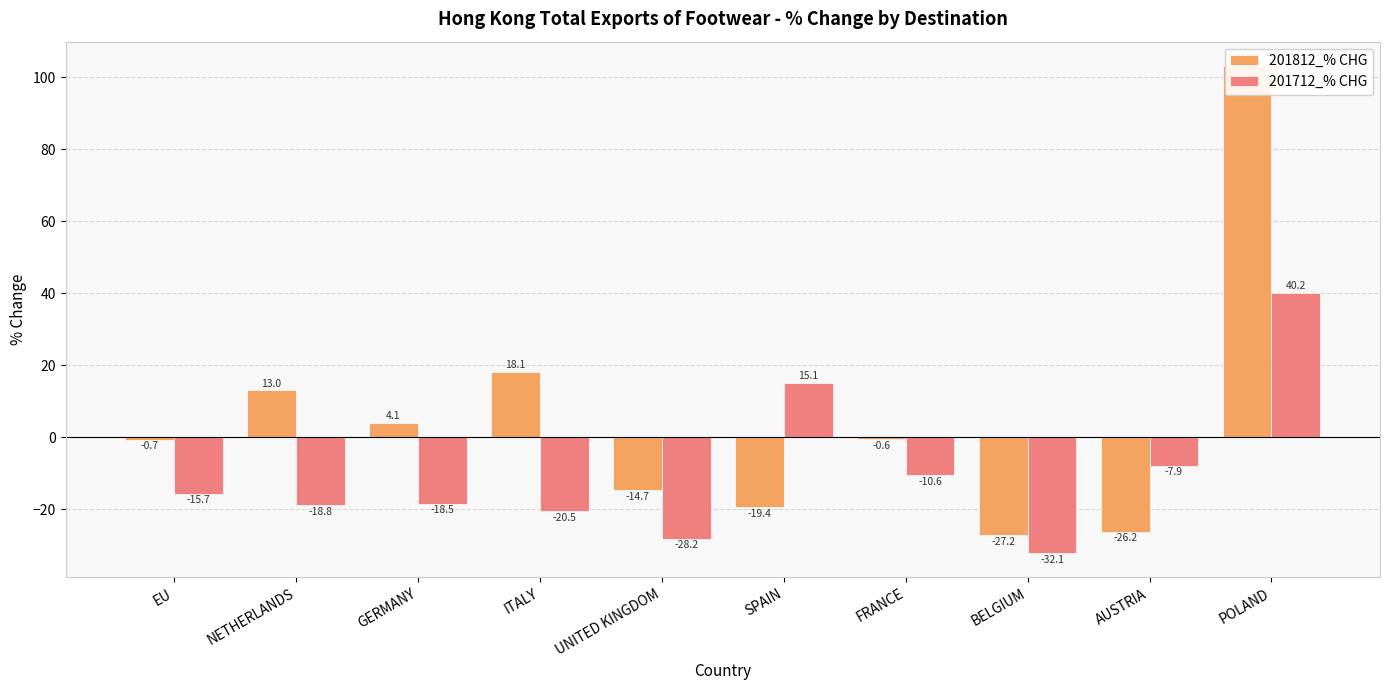

Reading right to left, transcribe all the data shown in this chart.

201812_% CHG: POLAND=103.1	AUSTRIA=-26.2	BELGIUM=-27.2	FRANCE=-0.6	SPAIN=-19.4	UNITED KINGDOM=-14.7	ITALY=18.1	GERMANY=4.1	NETHERLANDS=13.0	EU=-0.7
201712_% CHG: POLAND=40.2	AUSTRIA=-7.9	BELGIUM=-32.1	FRANCE=-10.6	SPAIN=15.1	UNITED KINGDOM=-28.2	ITALY=-20.5	GERMANY=-18.5	NETHERLANDS=-18.8	EU=-15.7